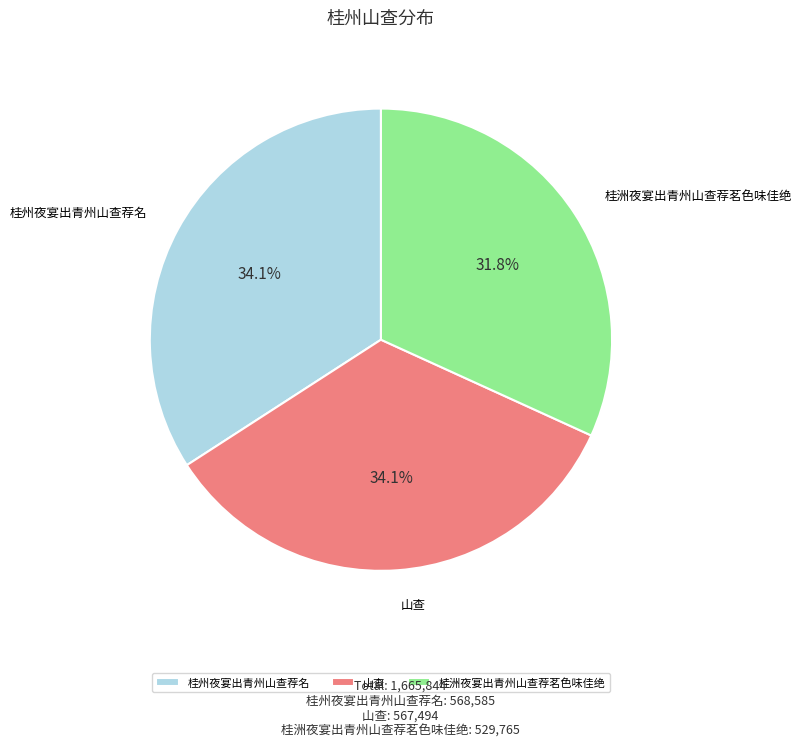

True or false: 桂州夜宴出青州山查荐名 accounts for 34% of the total.

True